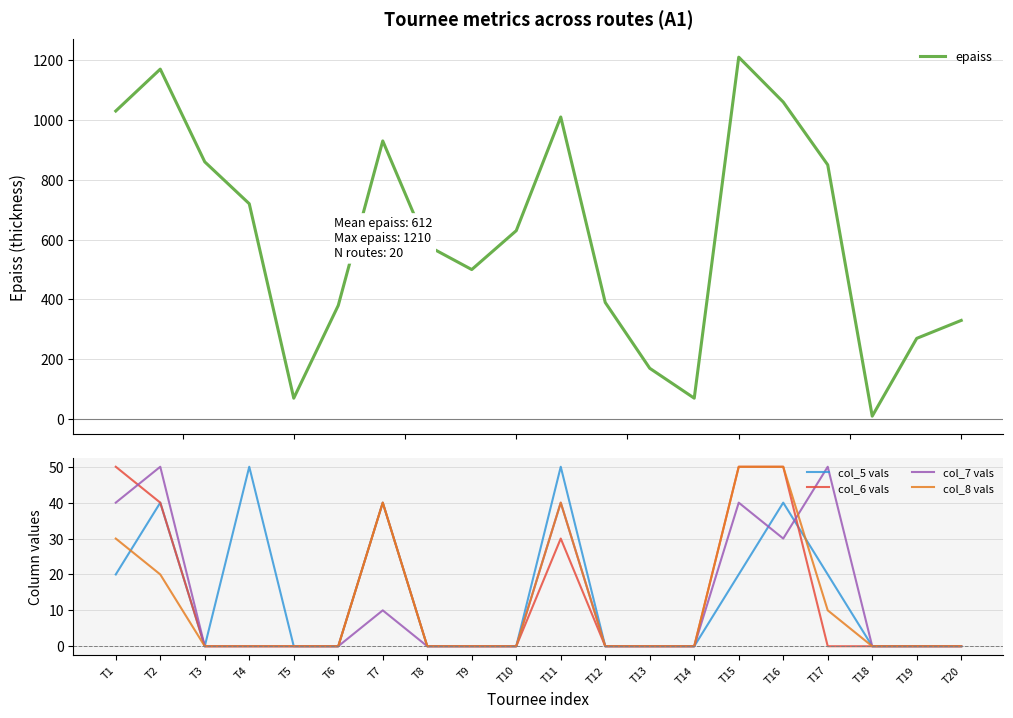

Where is the first local maximum for epaiss?

T2